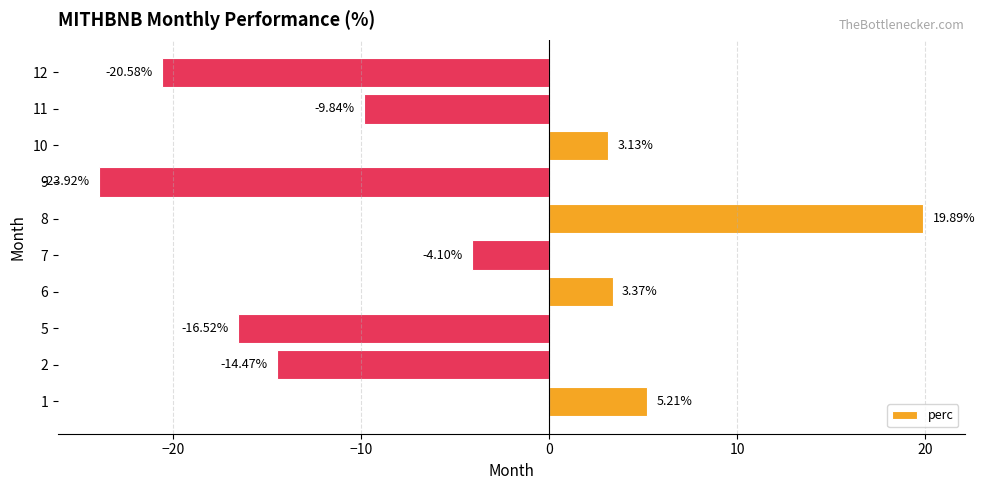

What is the average value?

-5.8